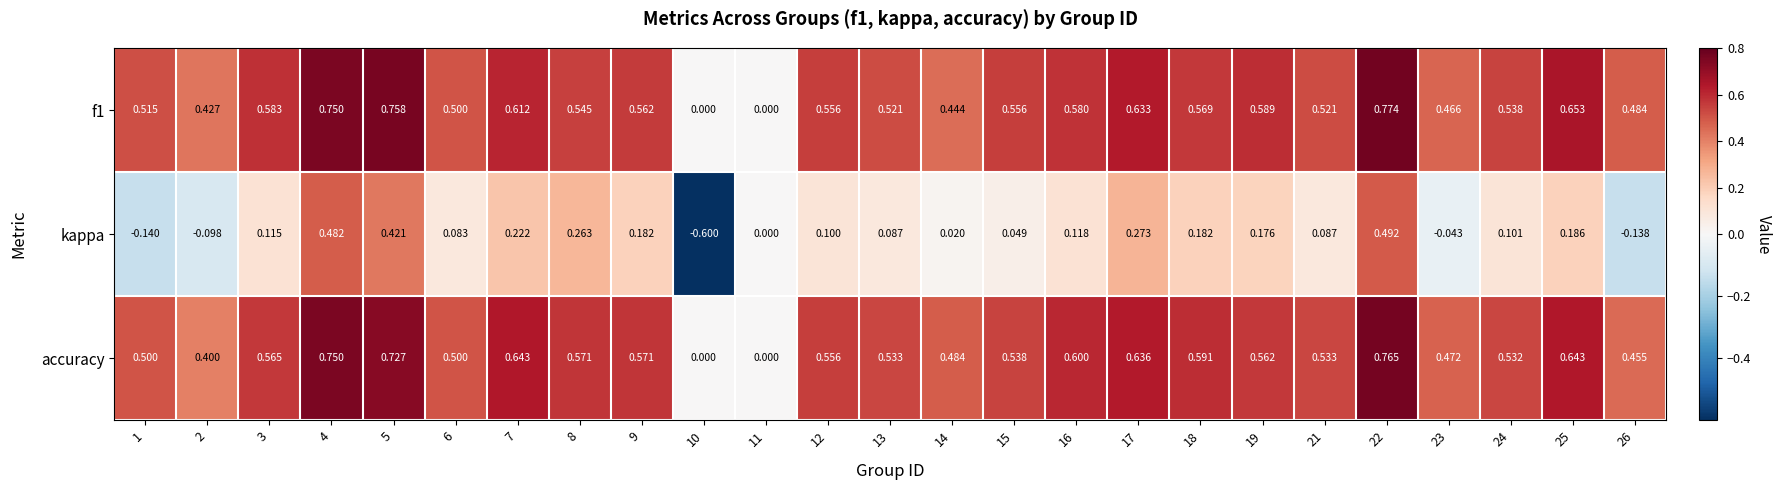

Is the value of kappa at 6 greater than the value of accuracy at 21?

No